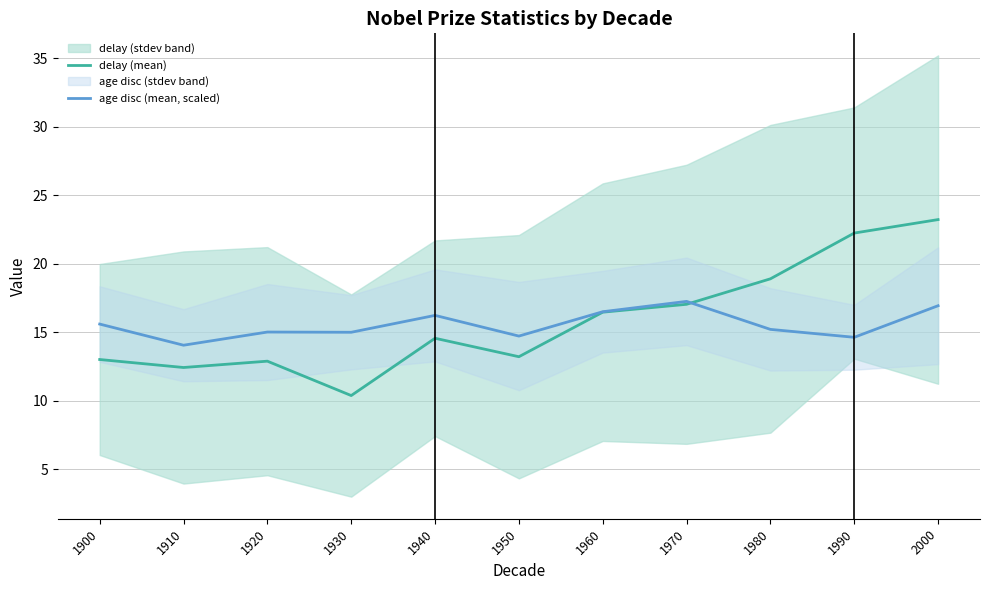

True or false: delay (mean) and age disc (mean, scaled) intersect in this chart.

True